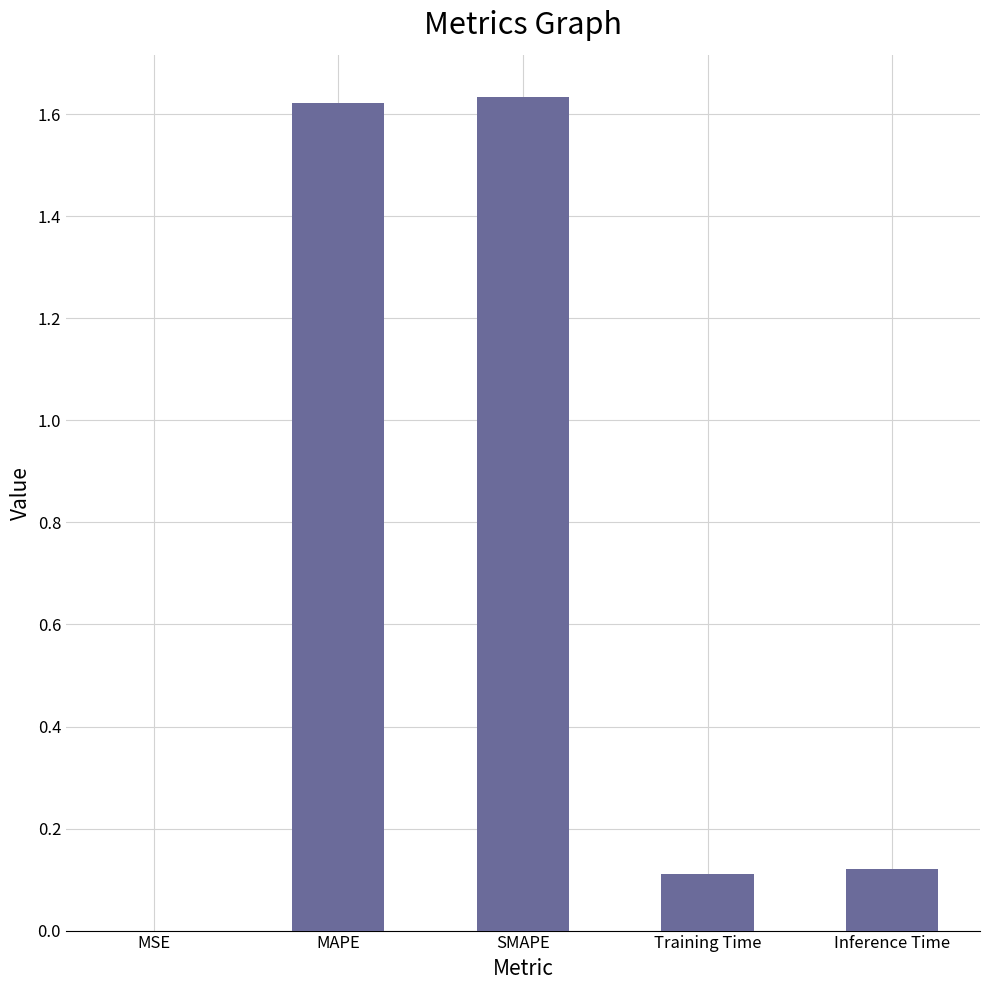

Between Training Time and MSE, which is larger?

Training Time